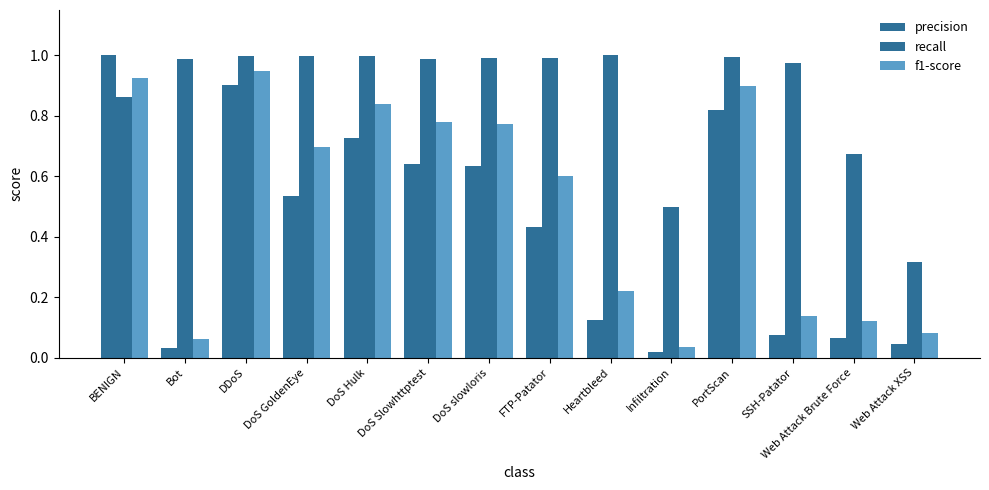

What position from the right is FTP-Patator?

7